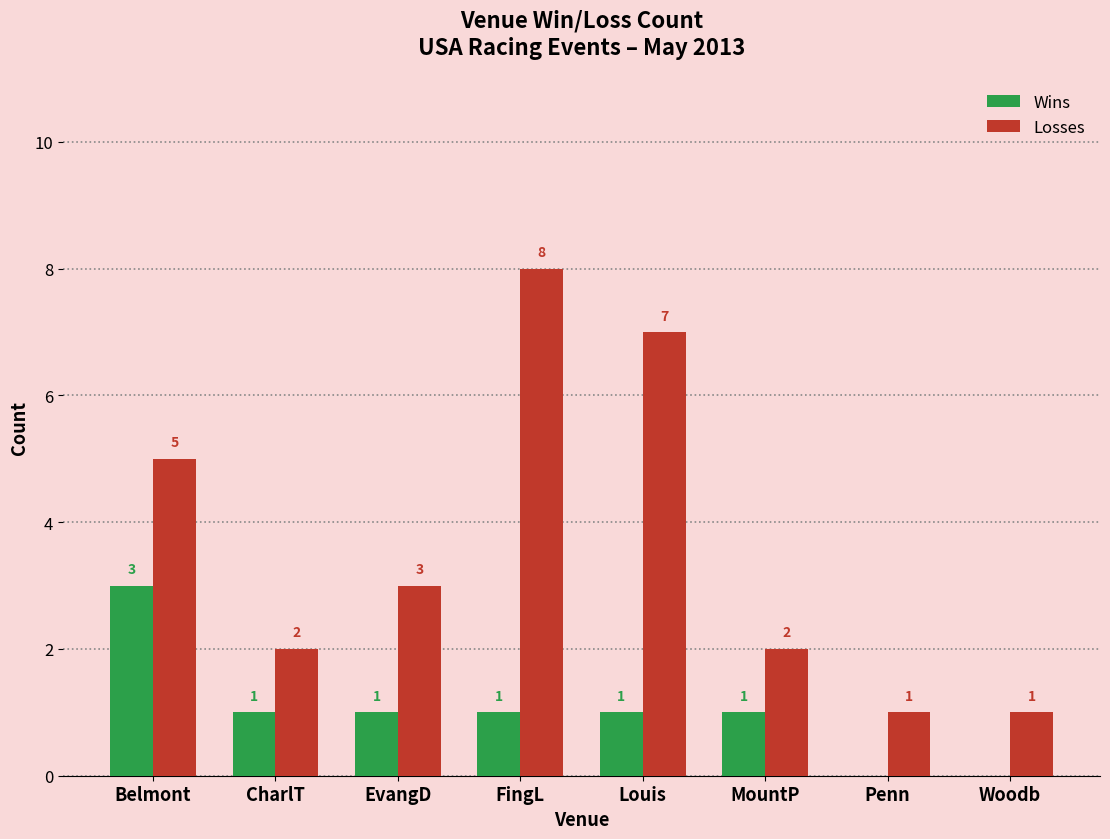

What is the sum of all Wins values?

8